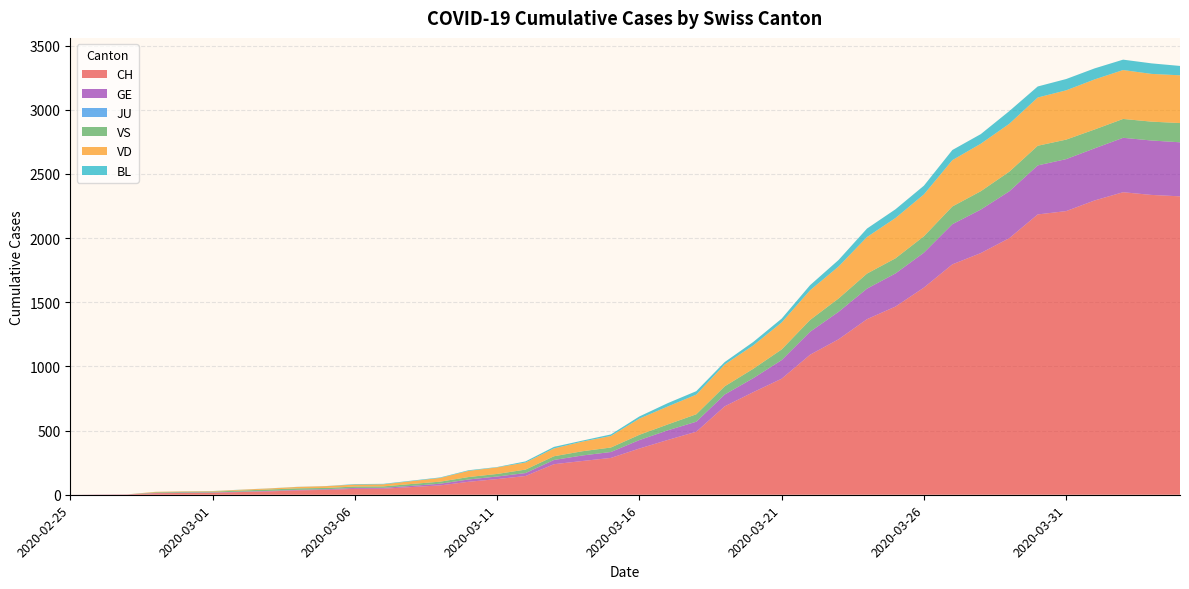

Reading left to right, transcribe all the data shown in this chart.

CH: 2020-02-25=0	2020-02-26=1	2020-02-27=2	2020-02-28=12	2020-02-29=14	2020-03-01=15	2020-03-02=21	2020-03-03=26	2020-03-04=34	2020-03-05=38	2020-03-06=46	2020-03-07=47	2020-03-08=60	2020-03-09=73	2020-03-10=101	2020-03-11=122	2020-03-12=146	2020-03-13=238	2020-03-14=263	2020-03-15=287	2020-03-16=360	2020-03-17=427	2020-03-18=491	2020-03-19=689	2020-03-20=799	2020-03-21=904	2020-03-22=1091	2020-03-23=1211	2020-03-24=1368	2020-03-25=1466	2020-03-26=1614	2020-03-27=1795	2020-03-28=1883	2020-03-29=1999	2020-03-30=2184	2020-03-31=2210	2020-04-01=2293	2020-04-02=2357	2020-04-03=2336	2020-04-04=2325
GE: 2020-02-25=0	2020-02-26=1	2020-02-27=1	2020-02-28=2	2020-02-29=3	2020-03-01=3	2020-03-02=3	2020-03-03=4	2020-03-04=4	2020-03-05=5	2020-03-06=7	2020-03-07=7	2020-03-08=9	2020-03-09=13	2020-03-10=18	2020-03-11=20	2020-03-12=23	2020-03-13=33	2020-03-14=43	2020-03-15=46	2020-03-16=66	2020-03-17=75	2020-03-18=78	2020-03-19=92	2020-03-20=109	2020-03-21=145	2020-03-22=179	2020-03-23=214	2020-03-24=238	2020-03-25=258	2020-03-26=272	2020-03-27=313	2020-03-28=339	2020-03-29=365	2020-03-30=382	2020-03-31=405	2020-04-01=406	2020-04-02=424	2020-04-03=424	2020-04-04=421
JU: 2020-02-25=0	2020-02-26=0	2020-02-27=0	2020-02-28=0	2020-02-29=0	2020-03-01=0	2020-03-02=0	2020-03-03=0	2020-03-04=0	2020-03-05=0	2020-03-06=0	2020-03-07=0	2020-03-08=0	2020-03-09=0	2020-03-10=0	2020-03-11=0	2020-03-12=0	2020-03-13=0	2020-03-14=0	2020-03-15=0	2020-03-16=0	2020-03-17=0	2020-03-18=0	2020-03-19=0	2020-03-20=0	2020-03-21=0	2020-03-22=0	2020-03-23=0	2020-03-24=0	2020-03-25=0	2020-03-26=0	2020-03-27=0	2020-03-28=0	2020-03-29=0	2020-03-30=0	2020-03-31=0	2020-04-01=0	2020-04-02=0	2020-04-03=0	2020-04-04=0
VS: 2020-02-25=0	2020-02-26=0	2020-02-27=0	2020-02-28=5	2020-02-29=5	2020-03-01=6	2020-03-02=9	2020-03-03=11	2020-03-04=12	2020-03-05=10	2020-03-06=11	2020-03-07=11	2020-03-08=15	2020-03-09=16	2020-03-10=19	2020-03-11=20	2020-03-12=27	2020-03-13=29	2020-03-14=33	2020-03-15=35	2020-03-16=41	2020-03-17=46	2020-03-18=58	2020-03-19=64	2020-03-20=73	2020-03-21=83	2020-03-22=92	2020-03-23=104	2020-03-24=117	2020-03-25=118	2020-03-26=128	2020-03-27=138	2020-03-28=143	2020-03-29=153	2020-03-30=153	2020-03-31=152	2020-04-01=147	2020-04-02=147	2020-04-03=147	2020-04-04=150
VD: 2020-02-25=0	2020-02-26=0	2020-02-27=0	2020-02-28=4	2020-02-29=4	2020-03-01=4	2020-03-02=6	2020-03-03=8	2020-03-04=11	2020-03-05=14	2020-03-06=15	2020-03-07=16	2020-03-08=22	2020-03-09=29	2020-03-10=48	2020-03-11=51	2020-03-12=55	2020-03-13=61	2020-03-14=75	2020-03-15=90	2020-03-16=126	2020-03-17=140	2020-03-18=153	2020-03-19=170	2020-03-20=182	2020-03-21=210	2020-03-22=231	2020-03-23=249	2020-03-24=285	2020-03-25=314	2020-03-26=326	2020-03-27=361	2020-03-28=370	2020-03-29=373	2020-03-30=376	2020-03-31=384	2020-04-01=390	2020-04-02=381	2020-04-03=372	2020-04-04=372
BL: 2020-02-25=0	2020-02-26=0	2020-02-27=0	2020-02-28=0	2020-02-29=1	2020-03-01=1	2020-03-02=1	2020-03-03=1	2020-03-04=1	2020-03-05=1	2020-03-06=4	2020-03-07=4	2020-03-08=4	2020-03-09=4	2020-03-10=5	2020-03-11=3	2020-03-12=9	2020-03-13=12	2020-03-14=8	2020-03-15=12	2020-03-16=17	2020-03-17=26	2020-03-18=27	2020-03-19=19	2020-03-20=27	2020-03-21=30	2020-03-22=40	2020-03-23=51	2020-03-24=66	2020-03-25=68	2020-03-26=68	2020-03-27=79	2020-03-28=75	2020-03-29=99	2020-03-30=86	2020-03-31=88	2020-04-01=86	2020-04-02=81	2020-04-03=82	2020-04-04=73